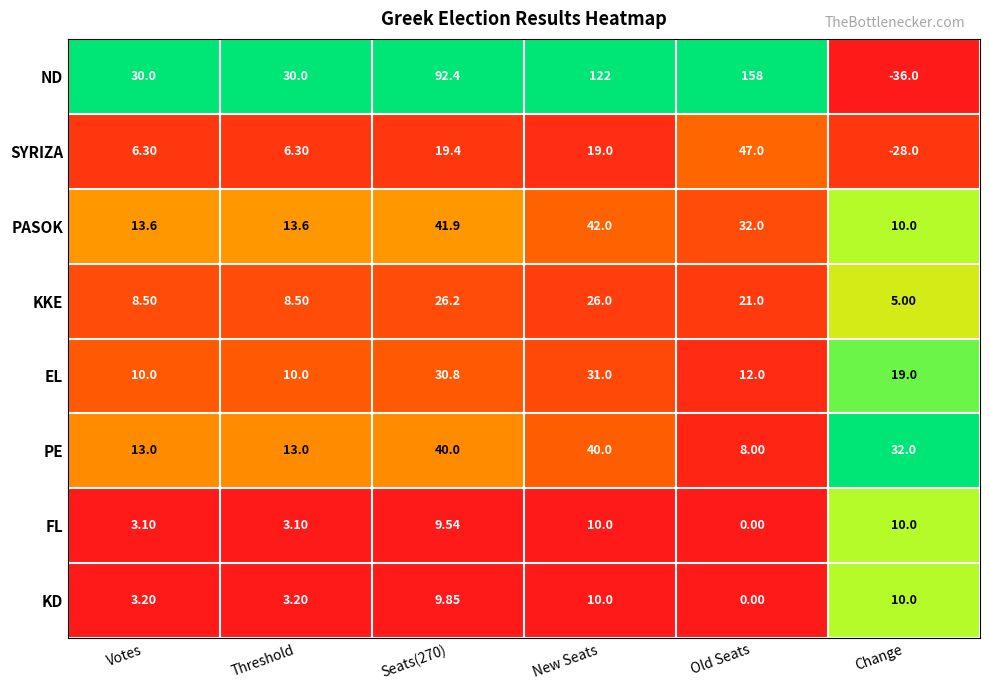

Which series has the largest total across all categories?

ND